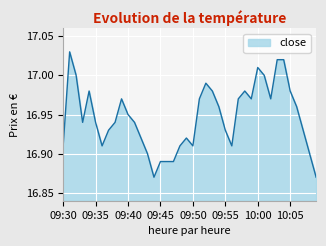

What is the difference between the second highest and minimum values?

0.1